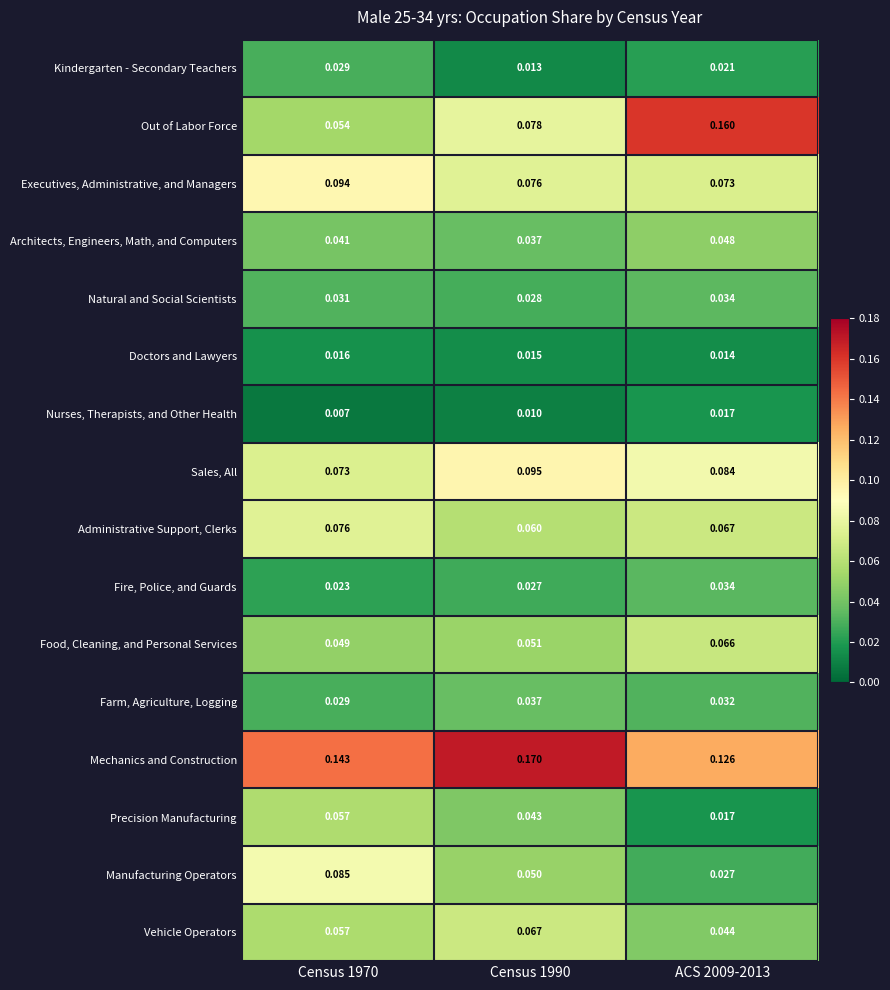

Which series has the widest spread of values?

Out of Labor Force